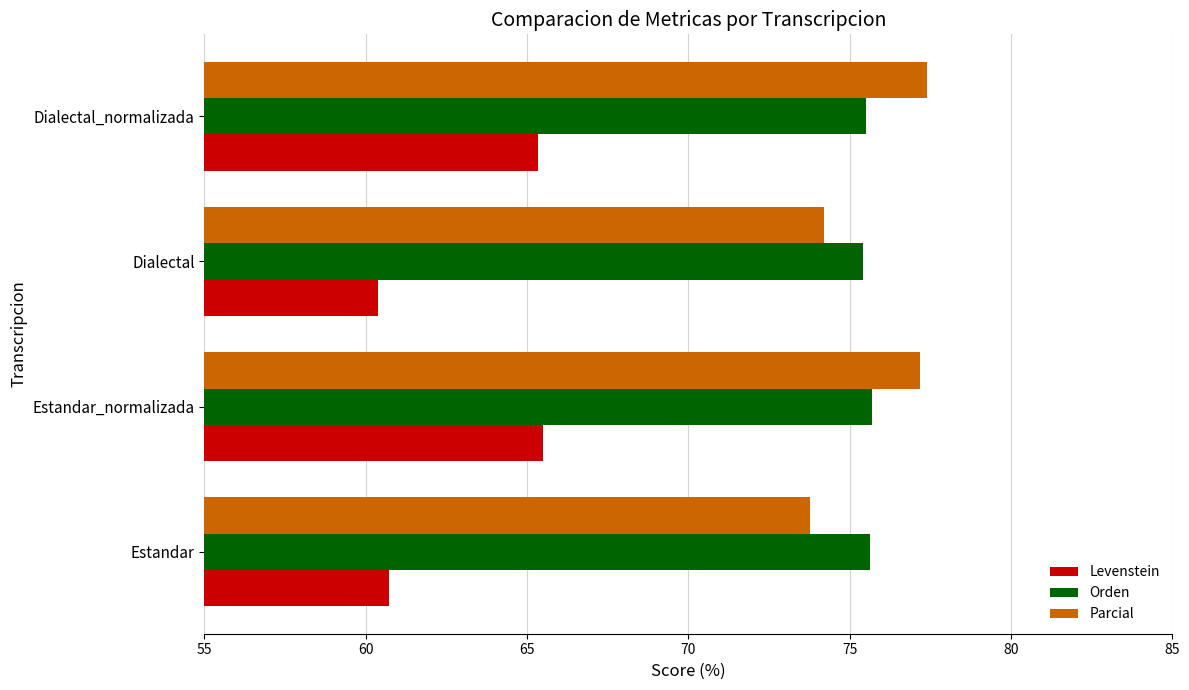

What is the sum of all Levenstein values?

251.9